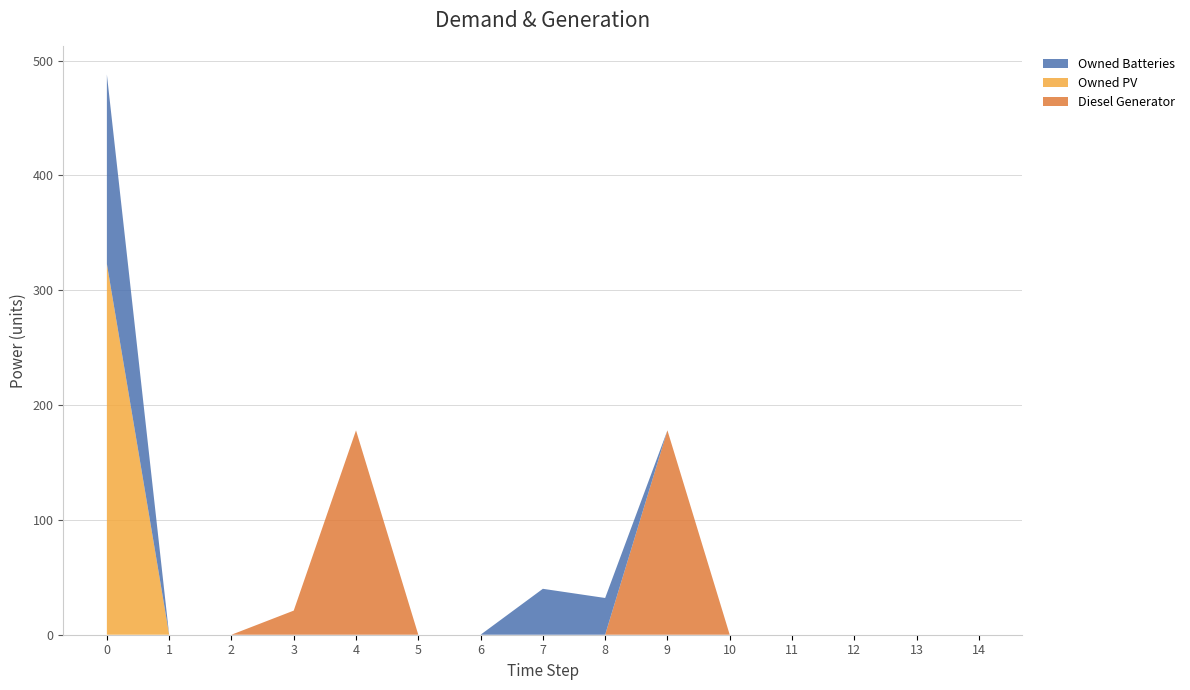

Reading right to left, extract all data points from this chart.

Diesel Generator: 14=0	13=0	12=0	11=0	10=0	9=178	8=0	7=0	6=0	5=0	4=178	3=21	2=0	1=0	0=0
Owned PV: 14=0	13=0	12=0	11=0	10=0	9=0	8=0	7=0	6=0	5=0	4=0	3=0	2=0	1=0	0=323
Owned Batteries: 14=0	13=0	12=0	11=0	10=0	9=0	8=32	7=40	6=0	5=0	4=0	3=0	2=0	1=0	0=165